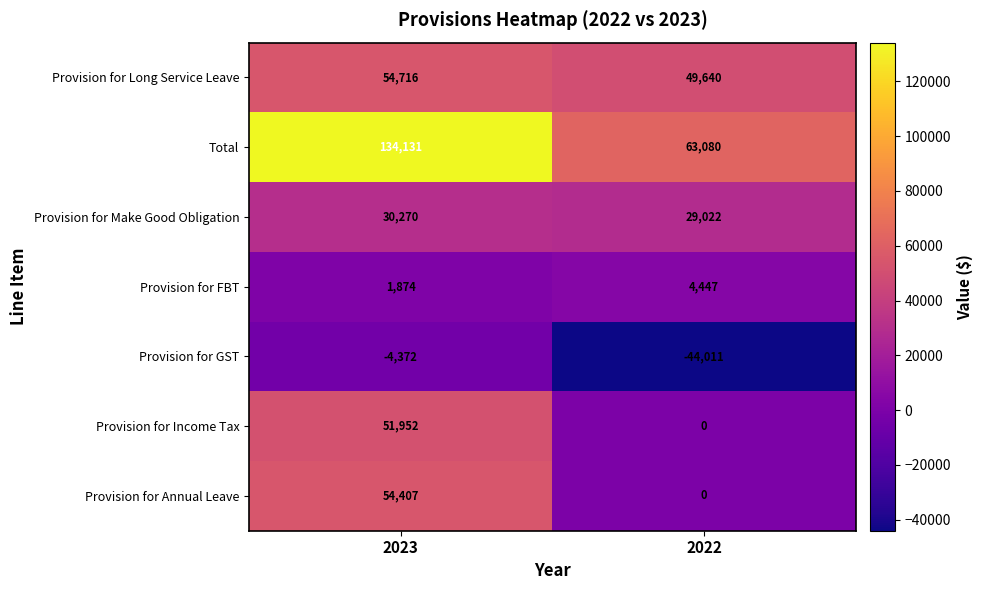

What is the sum of the Provision for Long Service Leave values at 2022 and 2023?

104356